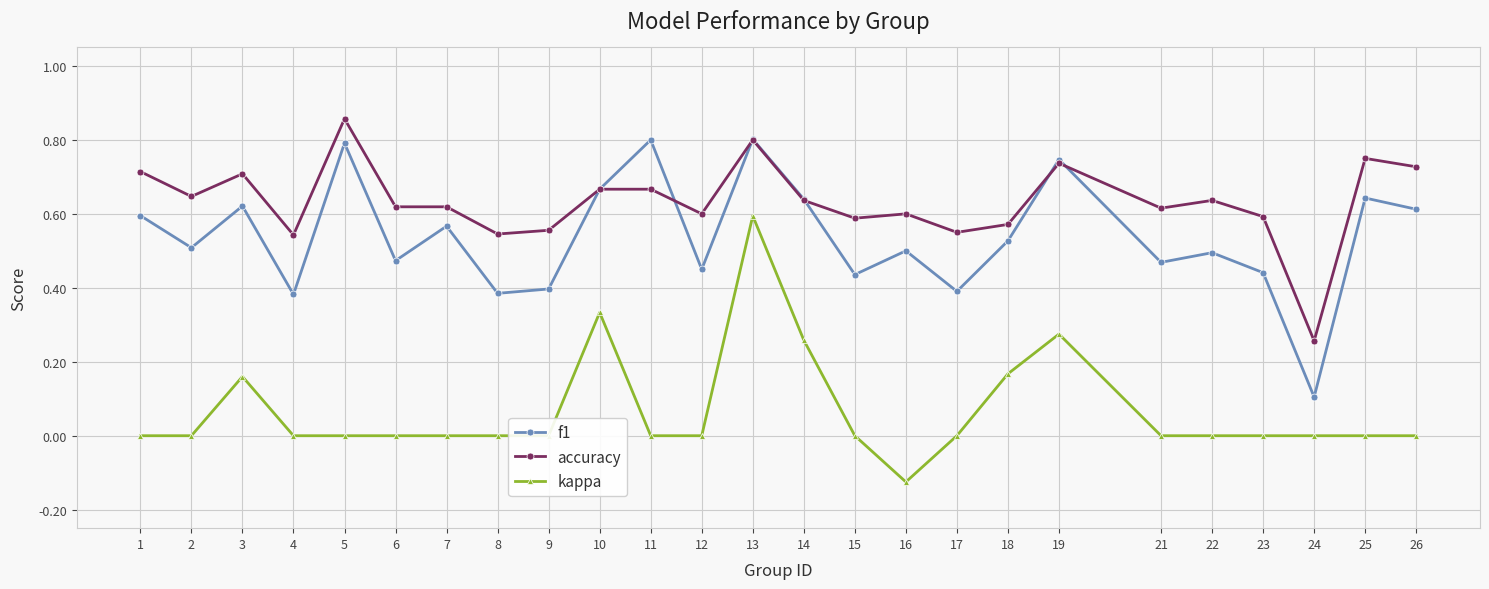

Where is the first local maximum for f1?

3